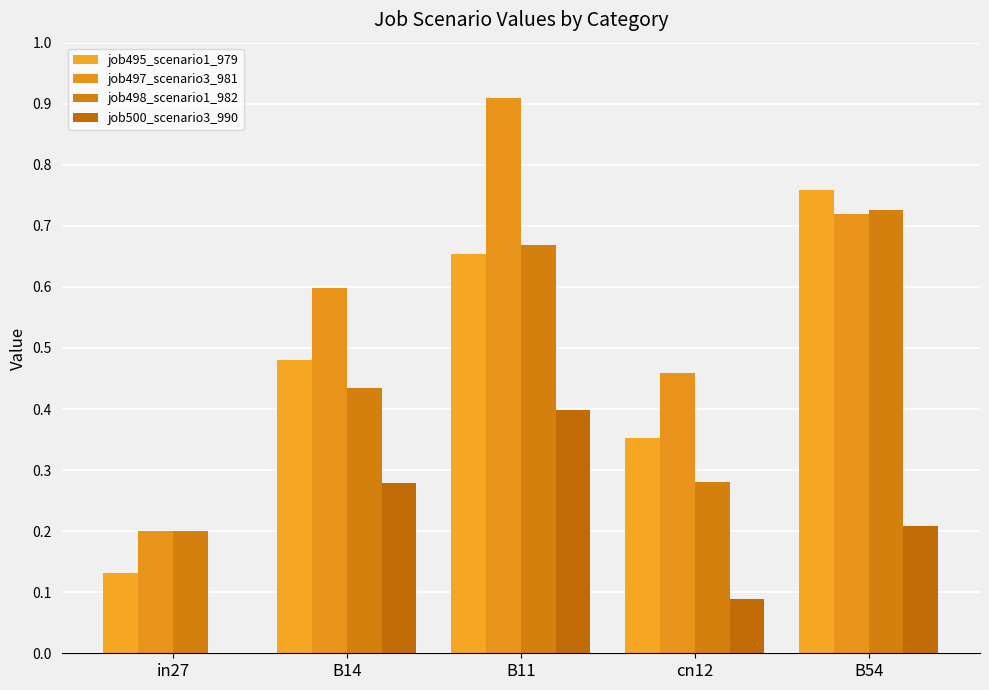

What value does the job497_scenario3_981 series have at B11?

0.9